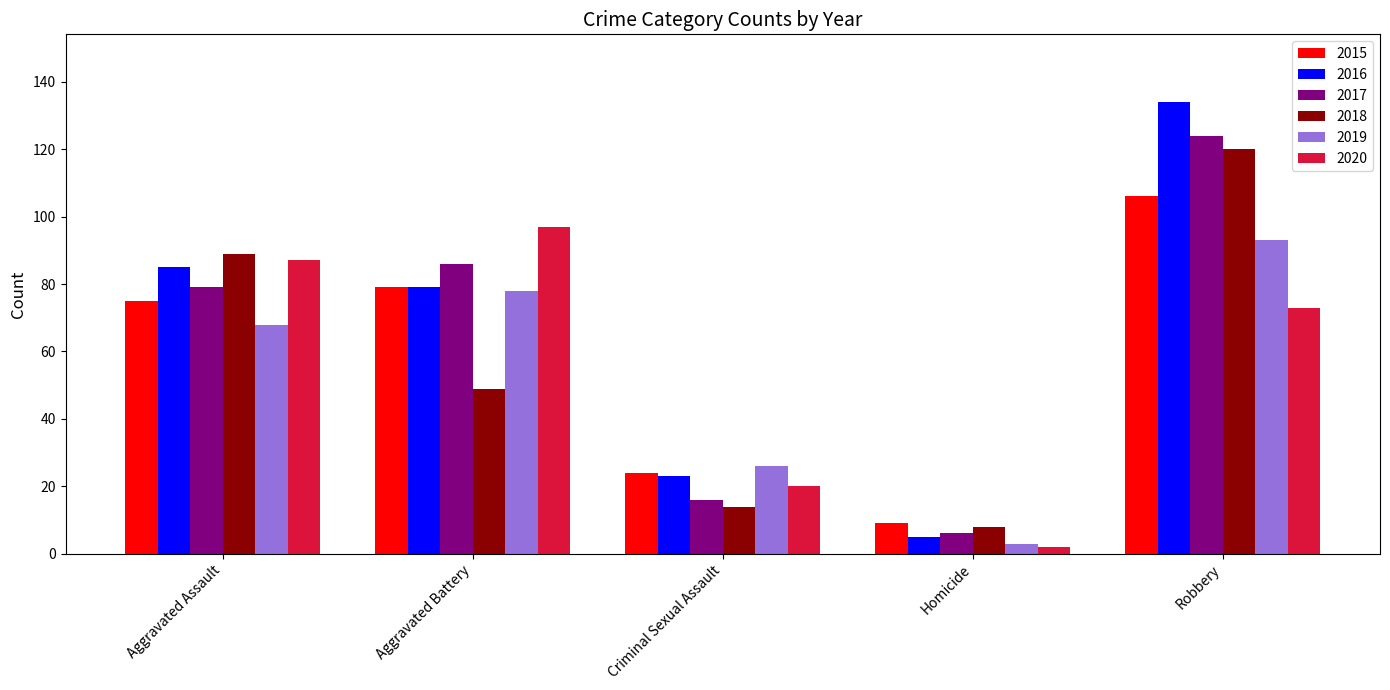

What is the difference between the second highest and second lowest values in the 2017 series?

70